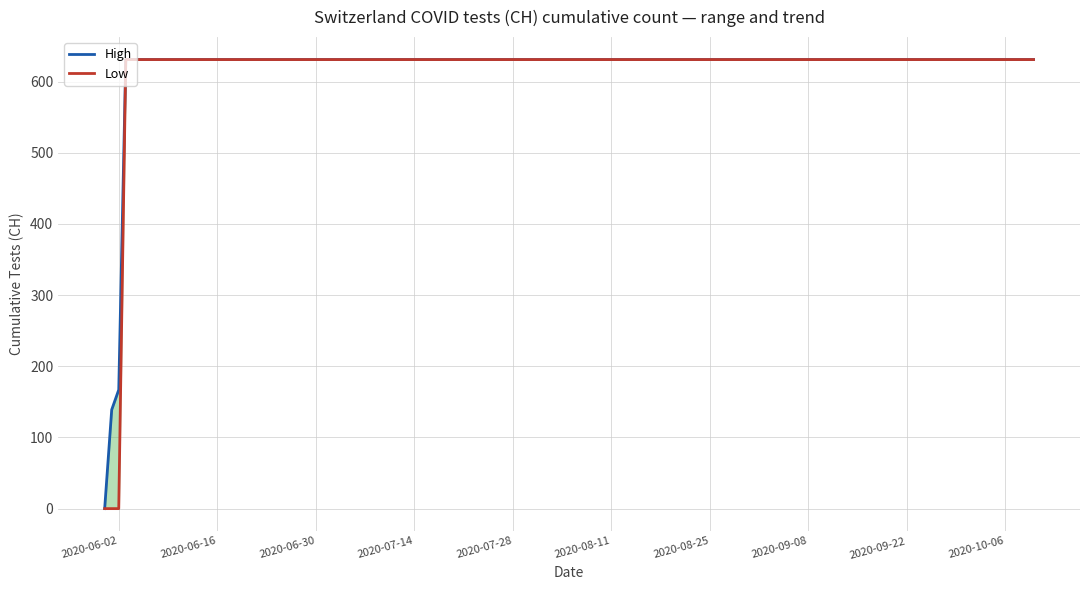

What is the label of the 10th point from the right?

2020-09-22